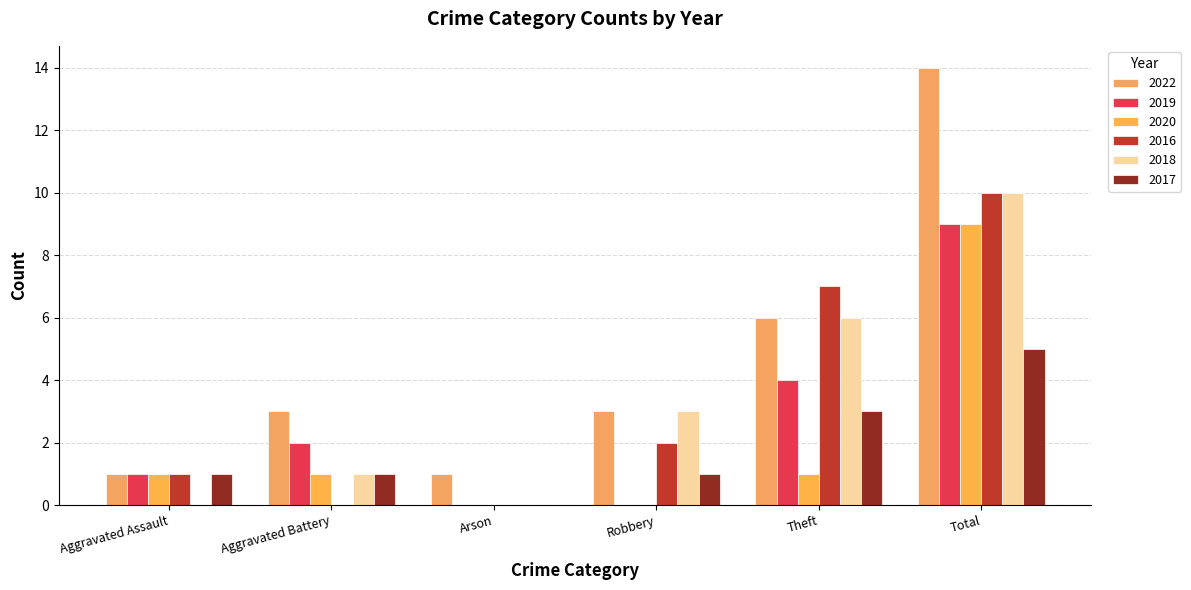

What is the label of the 1st bar from the left?

Aggravated Assault